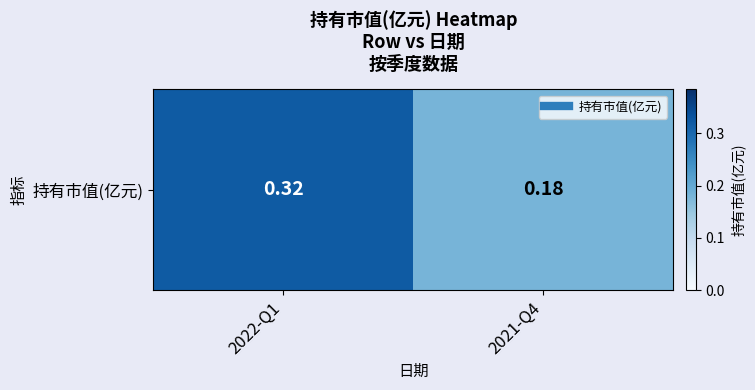

What is the sum of the values at 2021-Q4 and 2022-Q1?

0.5